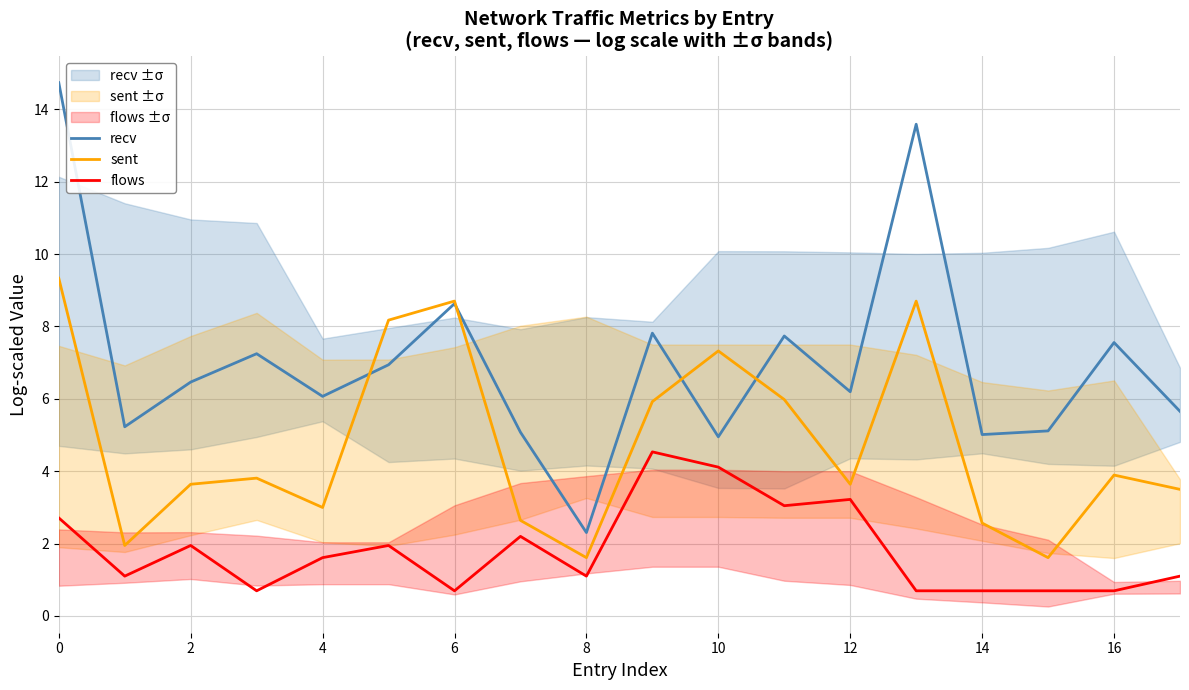

What is the minimum value for sent?

1.6